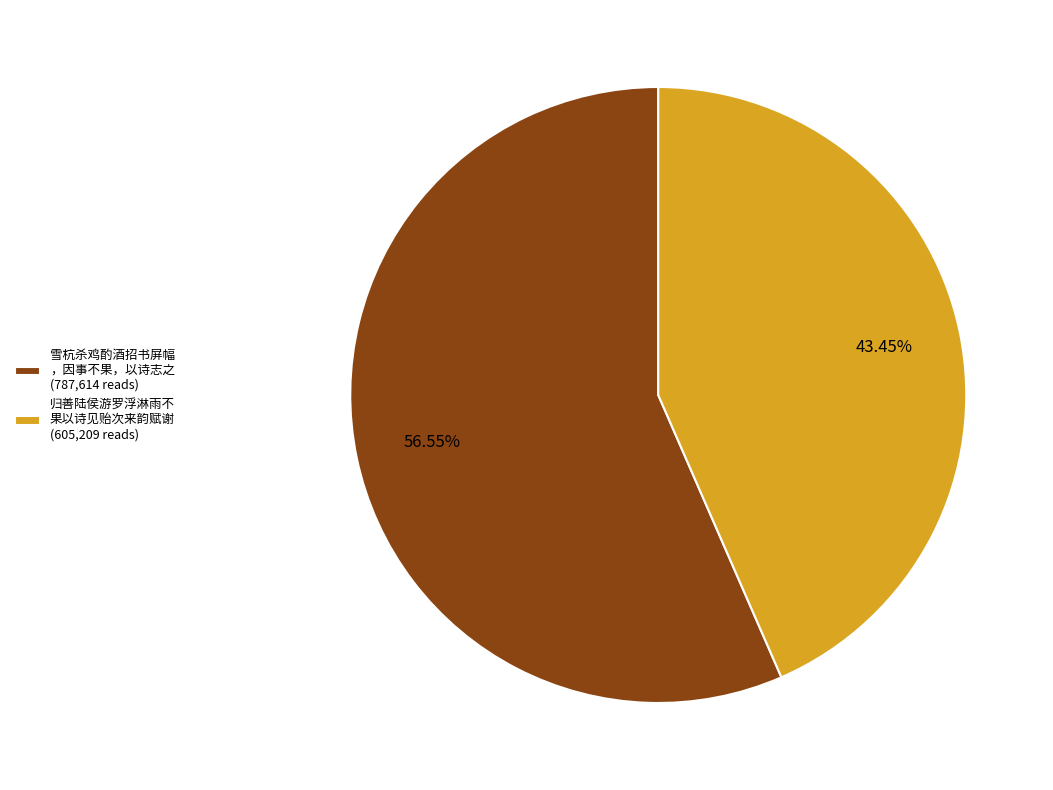

Which slice is the smallest?

归善陆侯游罗浮淋雨不 果以诗见贻次来韵赋谢 (605,209 reads)